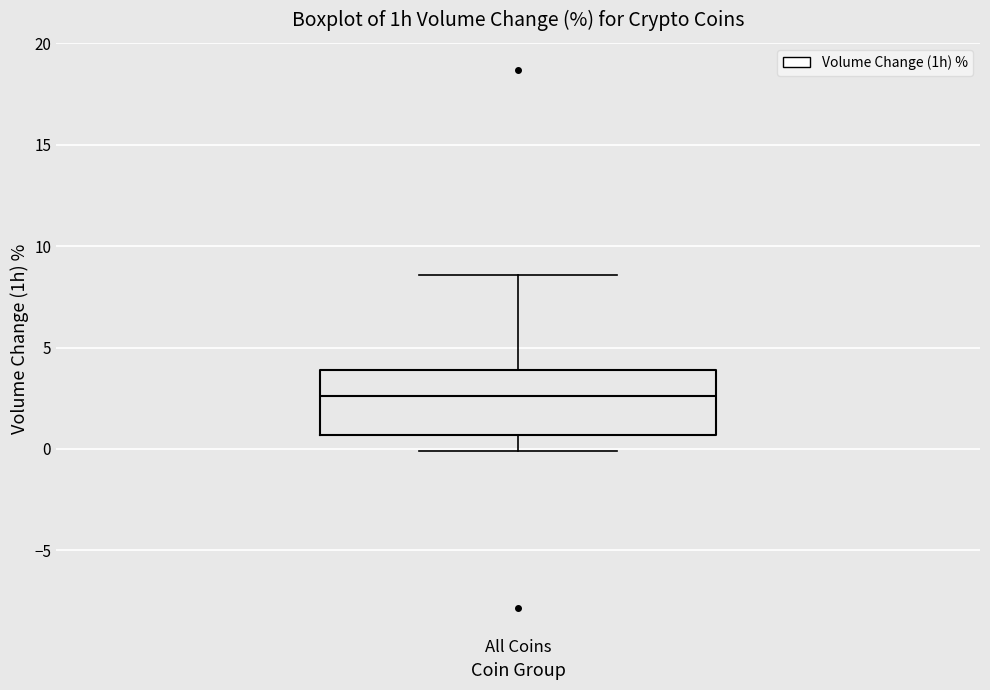

Read this box plot against the y-axis: the position of the median line, the range covered by the box, and the ends of both whiskers. The values are not printed on the chart, so give them approximately, as read against the axis.

median 2.5, box 0.5 to 4.0, whiskers 0.0 to 8.5